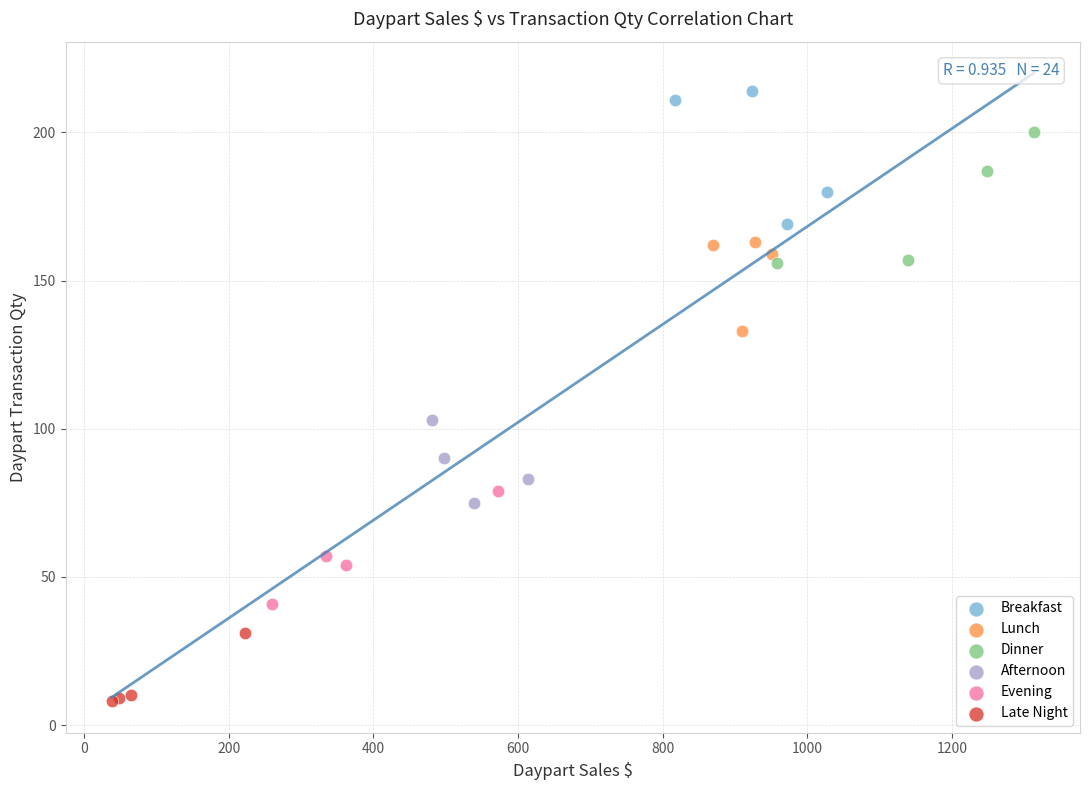

What are all the series names shown in the legend?

Breakfast, Lunch, Dinner, Afternoon, Evening, Late Night